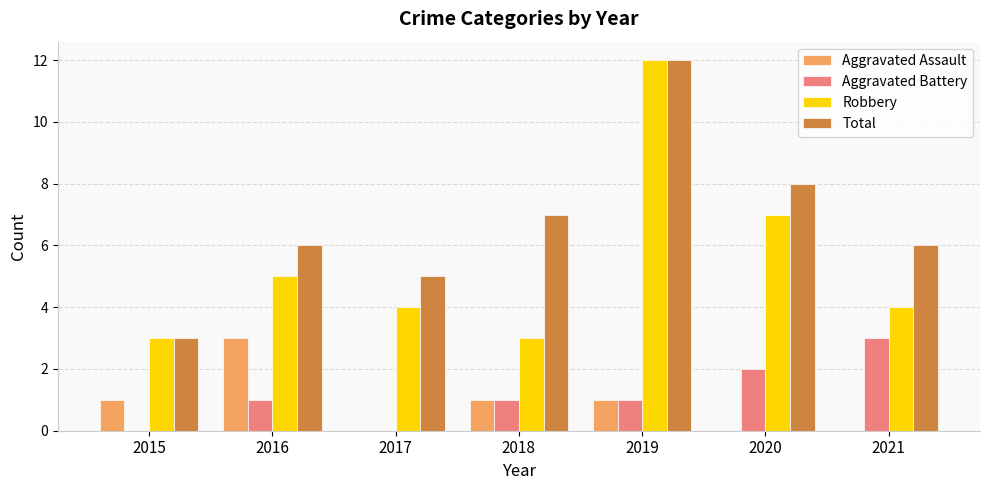

Where does the Robbery series first go above 4?

2016